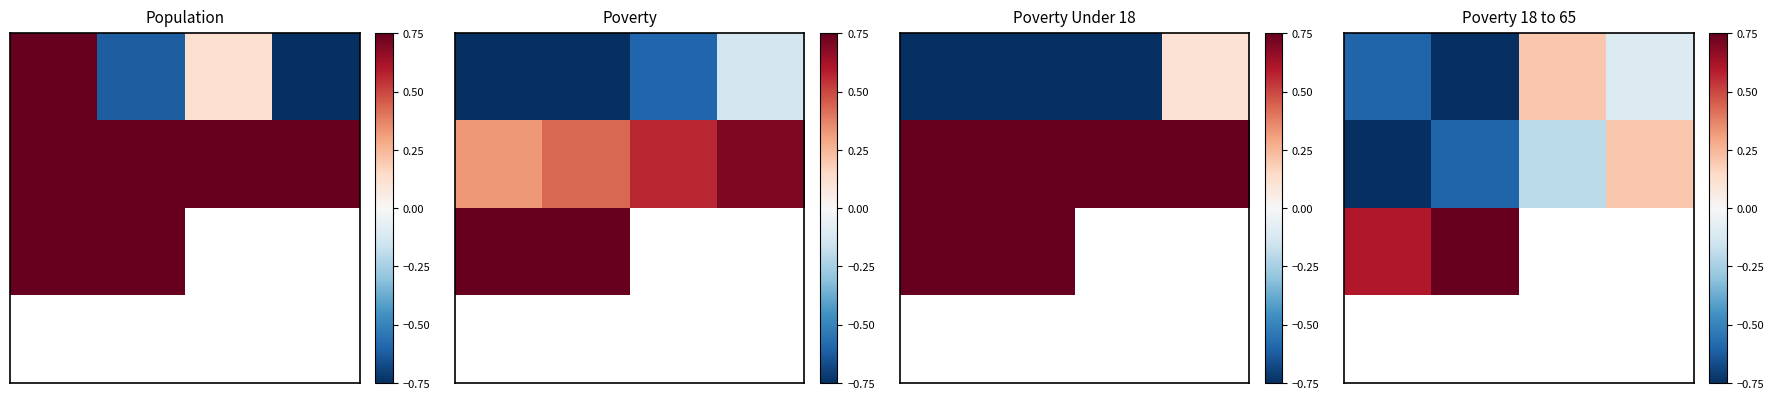

What is the difference between the highest and lowest values at 0?

1.6